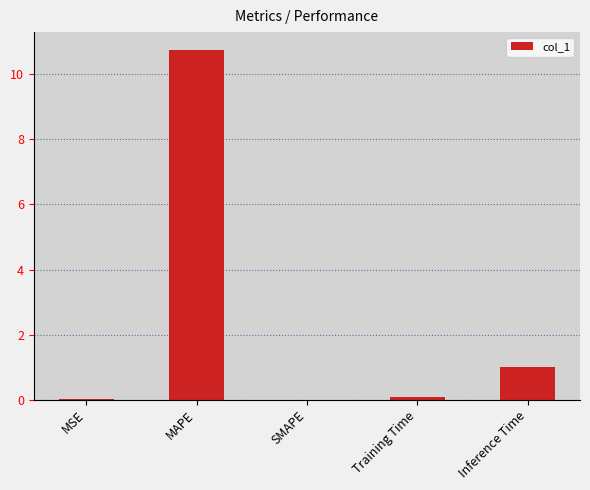

At which category does the chart reach its peak across all series?

MAPE